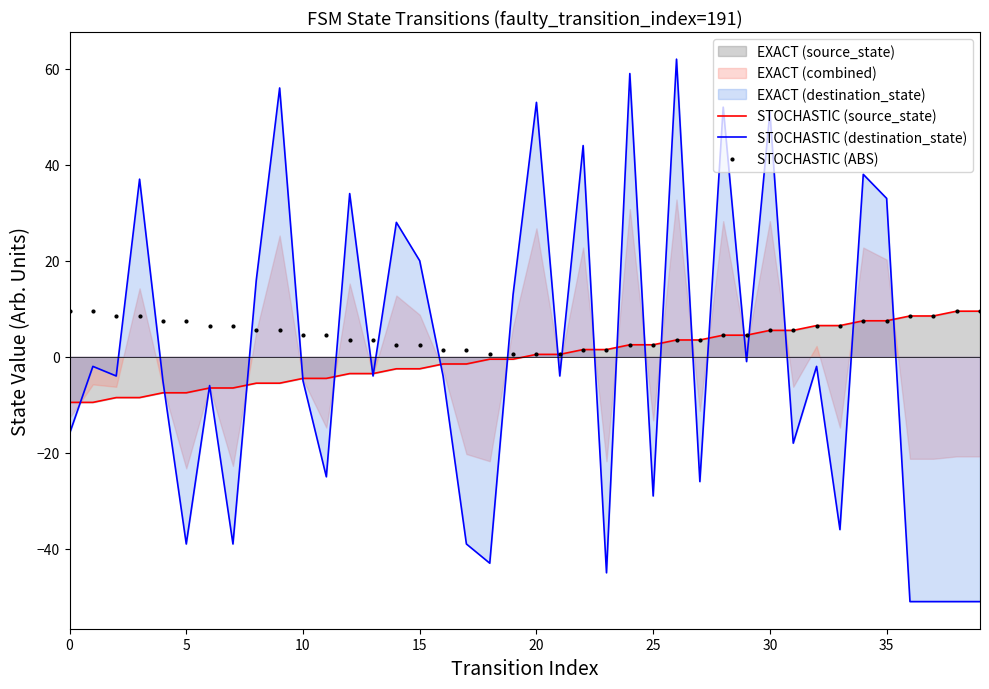

True or false: STOCHASTIC (destination_state) has a value of -1.0 at 29.

True